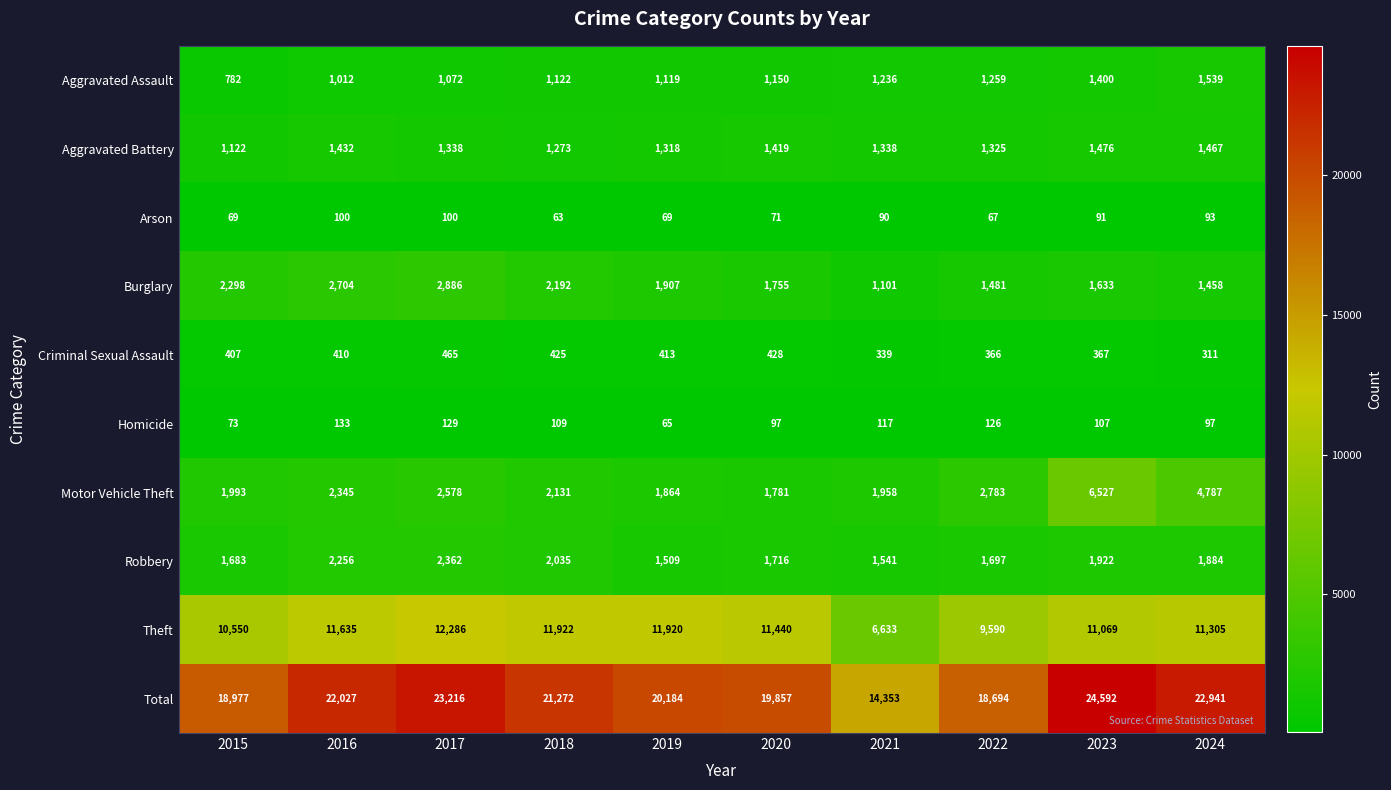

What is the total value across all series at 2018?

42544